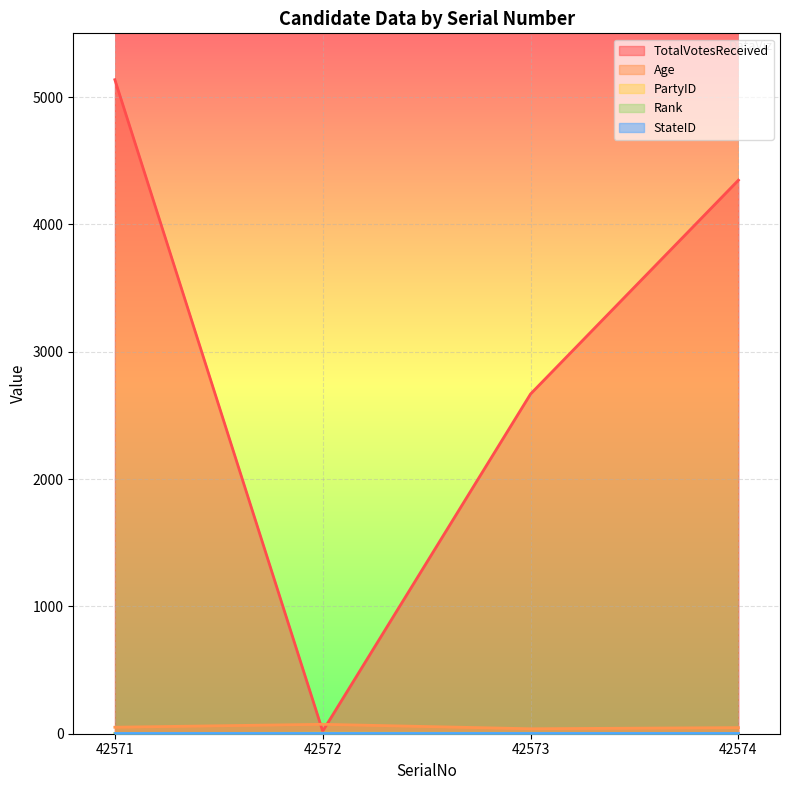

At which label is TotalVotesReceived closest to 2578?

42573